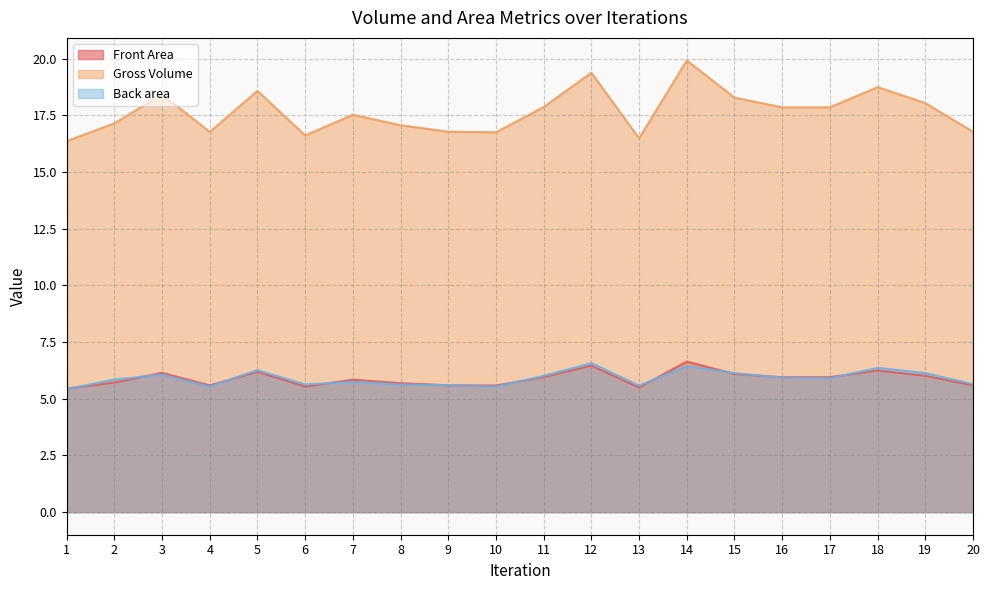

Is it true that Front Area equals 4.2 at 12?

False